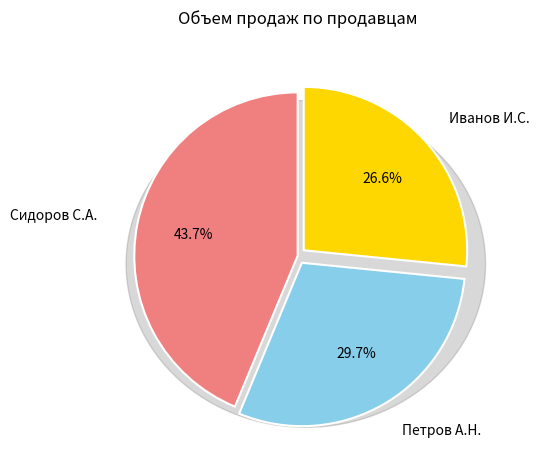

What is the change in value from Сидоров С.А. to Петров А.Н.?

-1353.0